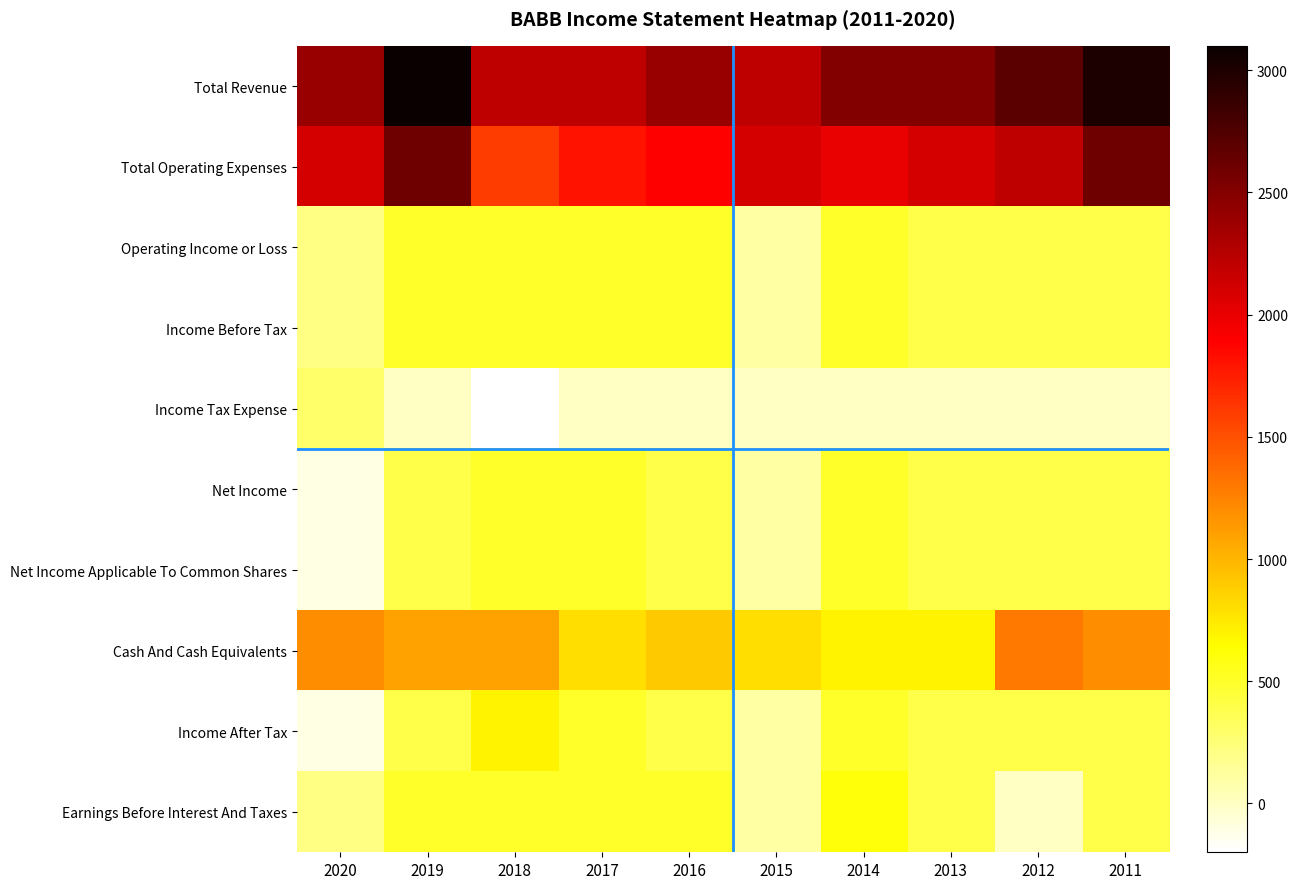

Reading left to right, what are all the values shown in this chart?

Total Revenue: 2020=2400	2019=3100	2018=2200	2017=2200	2016=2400	2015=2200	2014=2500	2013=2500	2012=2700	2011=3000
Total Operating Expenses: 2020=2100	2019=2600	2018=1600	2017=1800	2016=1900	2015=2100	2014=2000	2013=2100	2012=2200	2011=2600
Operating Income or Loss: 2020=200	2019=500	2018=500	2017=500	2016=500	2015=100	2014=500	2013=400	2012=400	2011=400
Income Before Tax: 2020=200	2019=500	2018=500	2017=500	2016=500	2015=100	2014=500	2013=400	2012=400	2011=400
Income Tax Expense: 2020=300	2019=0	2018=-200	2017=0	2016=0	2015=0	2014=0	2013=0	2012=0	2011=0
Net Income: 2020=-100	2019=400	2018=500	2017=500	2016=400	2015=100	2014=500	2013=400	2012=400	2011=400
Net Income Applicable To Common Shares: 2020=-100	2019=400	2018=500	2017=500	2016=400	2015=100	2014=500	2013=400	2012=400	2011=400
Cash And Cash Equivalents: 2020=1200	2019=1100	2018=1100	2017=800	2016=900	2015=800	2014=700	2013=700	2012=1300	2011=1200
Income After Tax: 2020=-100	2019=400	2018=700	2017=500	2016=400	2015=100	2014=500	2013=400	2012=400	2011=400
Earnings Before Interest And Taxes: 2020=200	2019=500	2018=500	2017=500	2016=500	2015=100	2014=600	2013=400	2012=0	2011=400